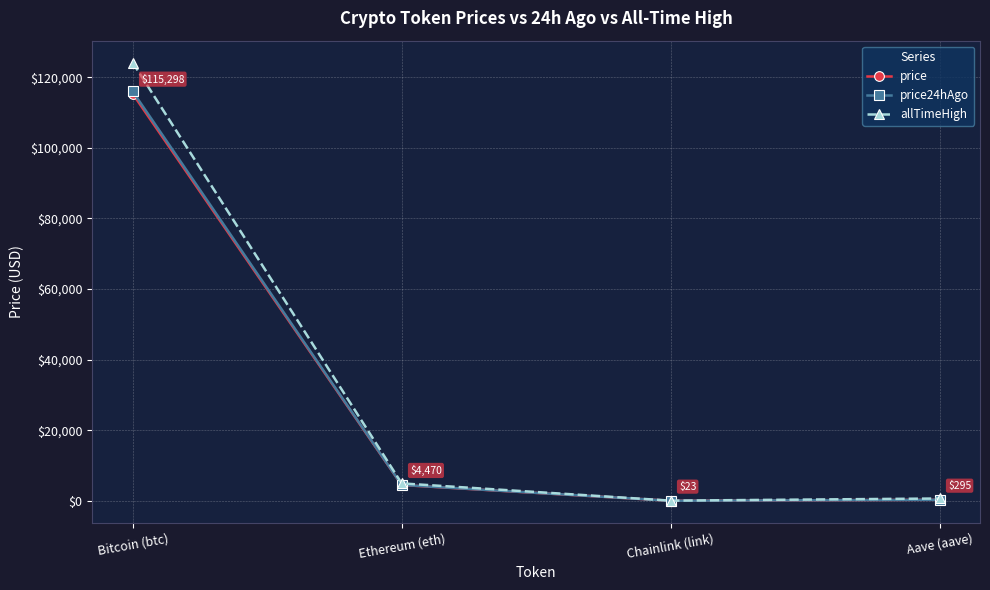

At which category is the sum across all series the highest?

Bitcoin (btc)